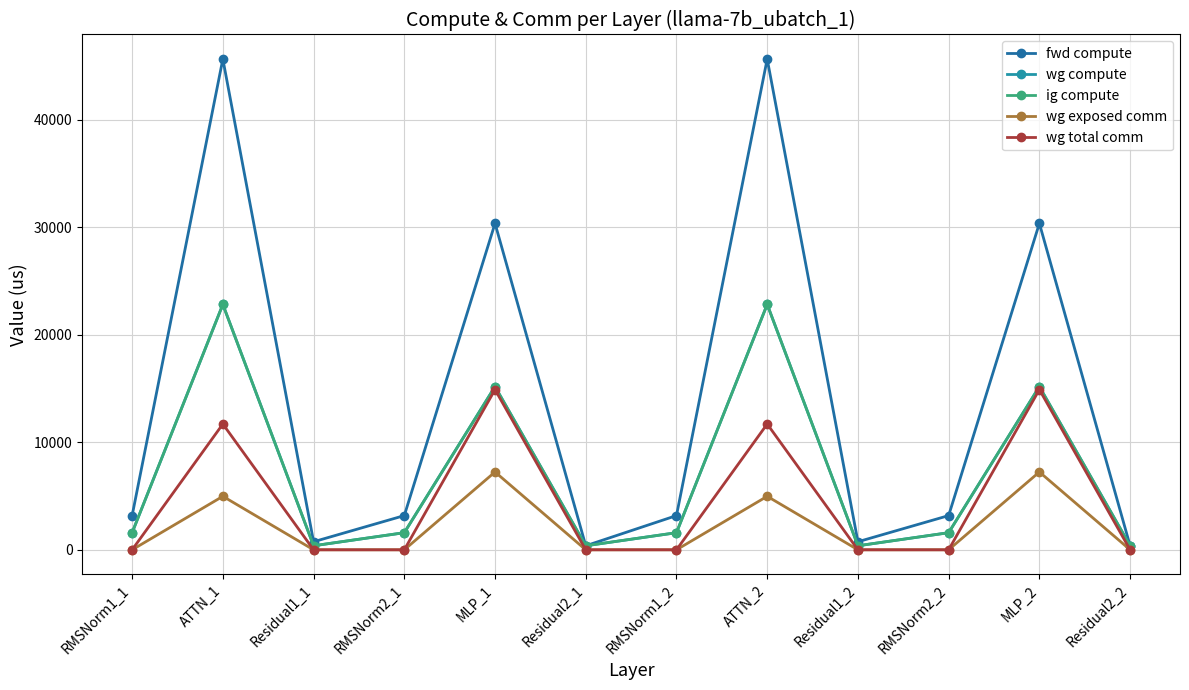

Rank the series at Residual1_1 from lowest to highest value.

wg exposed comm, wg total comm, wg compute, ig compute, fwd compute